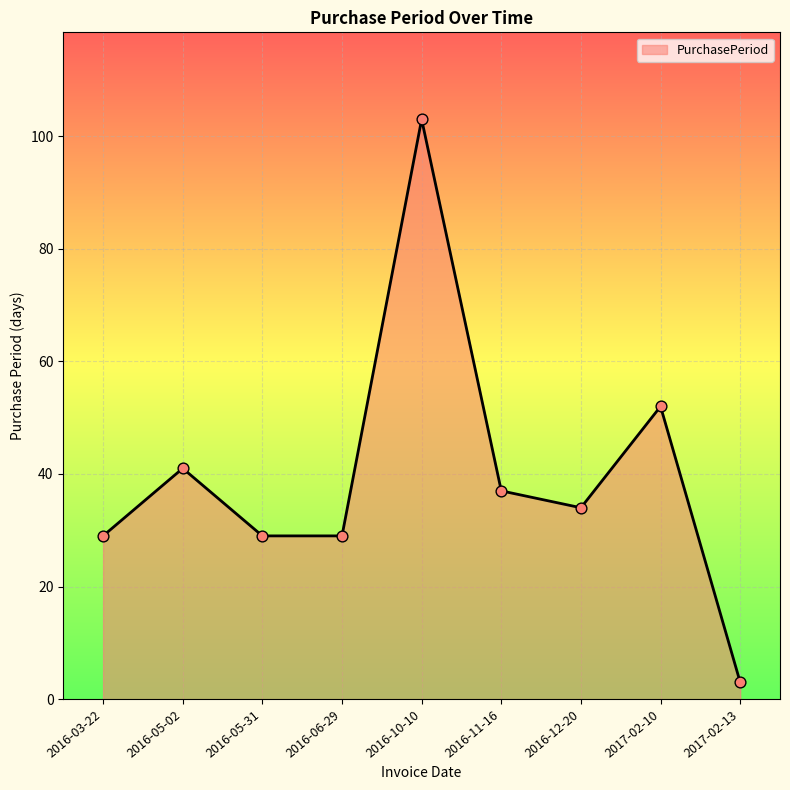

What is the ratio of the value at 2016-11-16 to the value at 2017-02-10?

0.7